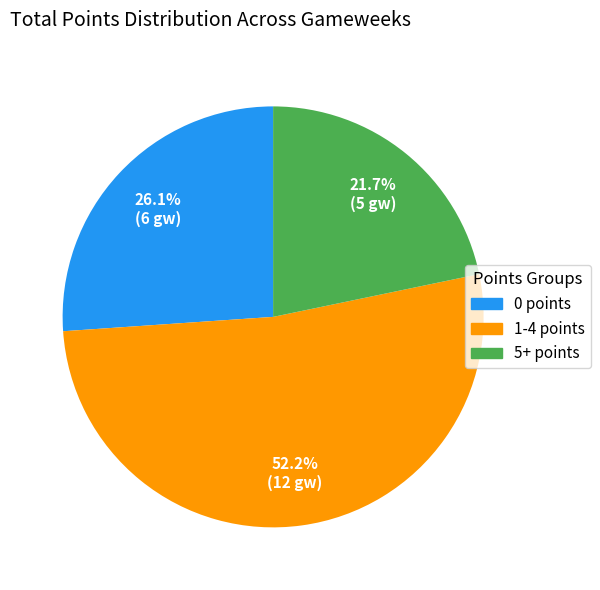

What is the smallest slice in the pie chart?

5+ points